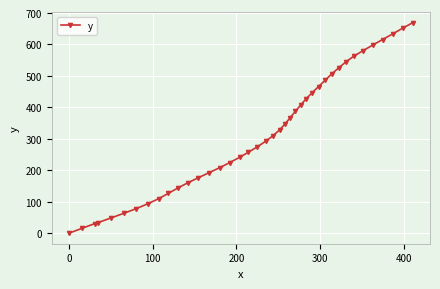

What is the maximum value shown in the chart?

669.4